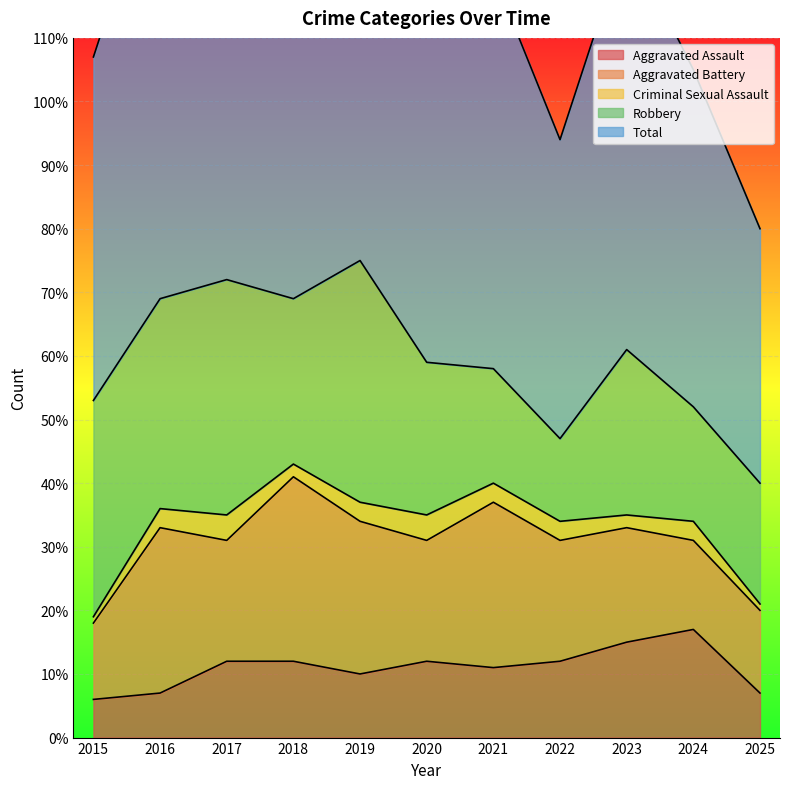

What is the maximum value for Robbery?

38